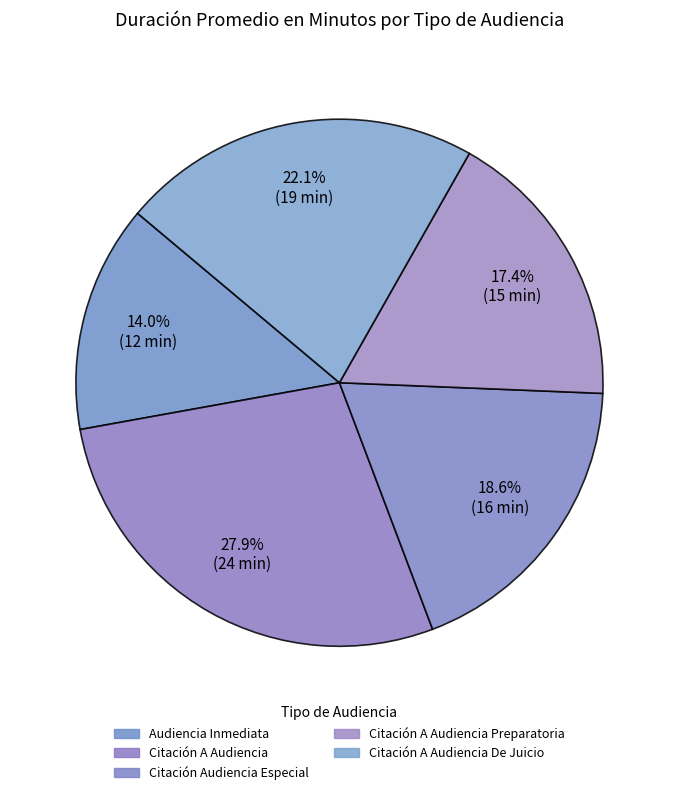

Count the number of slices in the pie.

5